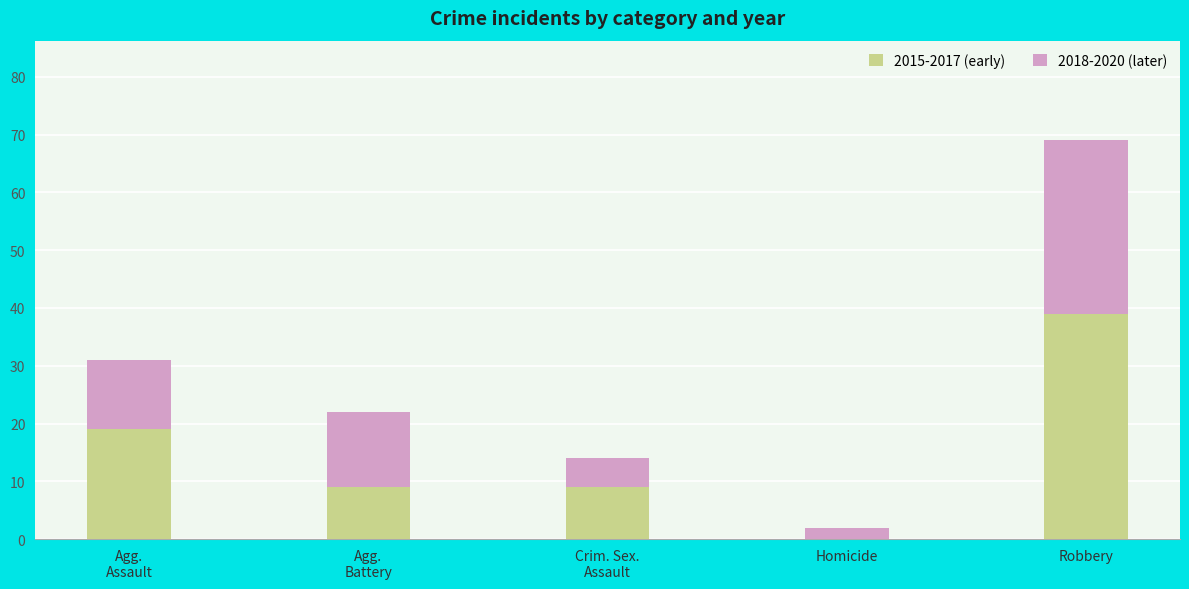

Count the number of categories in the chart.

5